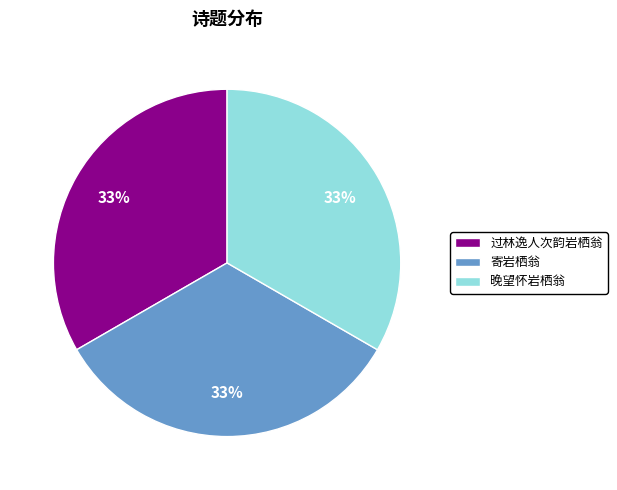

Is there a majority slice in this chart?

No